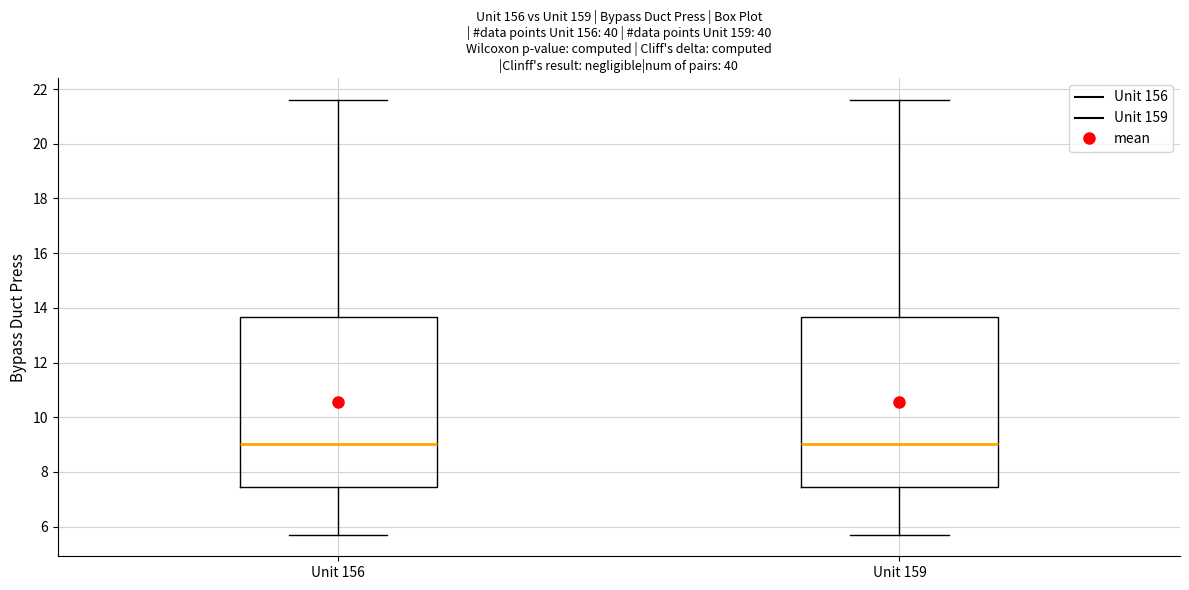

Reading left to right, read every box against the y-axis: the position of its median line, the range the box covers, and the ends of its whiskers. The values are not printed on the chart, so give them approximately, as read against the axis.

Unit 156: median 9.0, box 7.4 to 13.6, whiskers 5.8 to 21.6
Unit 159: median 9.0, box 7.4 to 13.6, whiskers 5.8 to 21.6